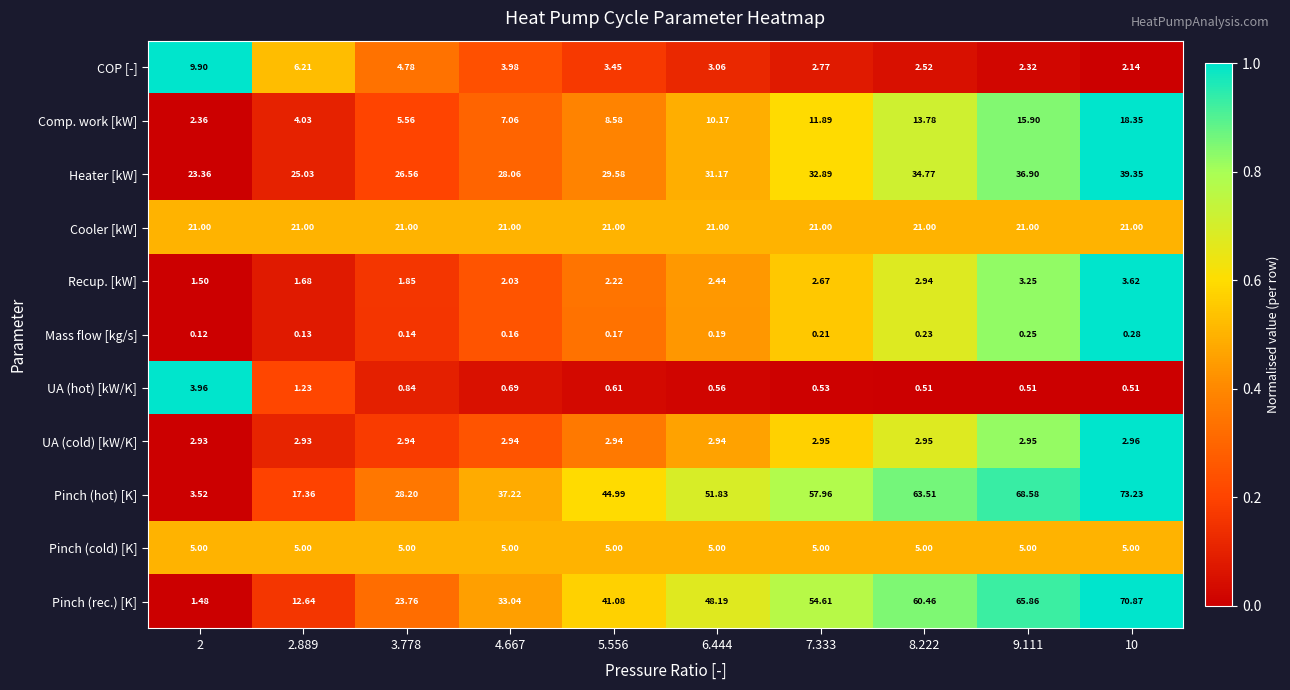

List the series in order of their peak value, highest first.

Pinch (hot) [K], Pinch (rec.) [K], Heater [kW], Cooler [kW], Comp. work [kW], COP [-], Pinch (cold) [K], UA (hot) [kW/K], Recup. [kW], UA (cold) [kW/K], Mass flow [kg/s]